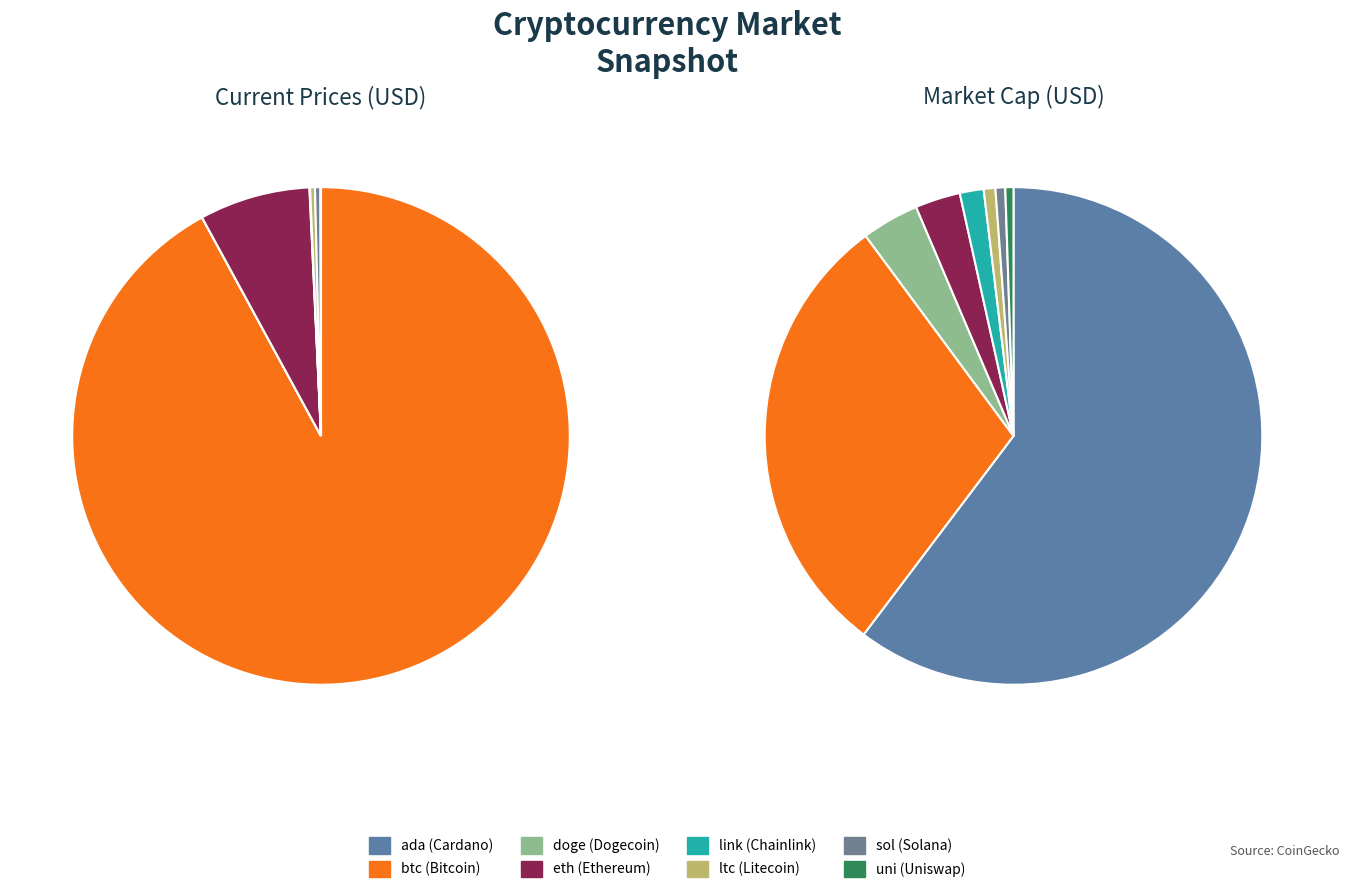

Which slice represents more than half of the pie?

btc